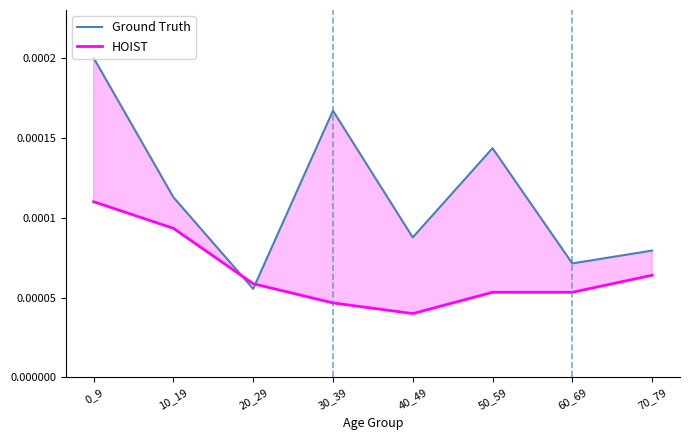

How many lines are shown in the chart?

2